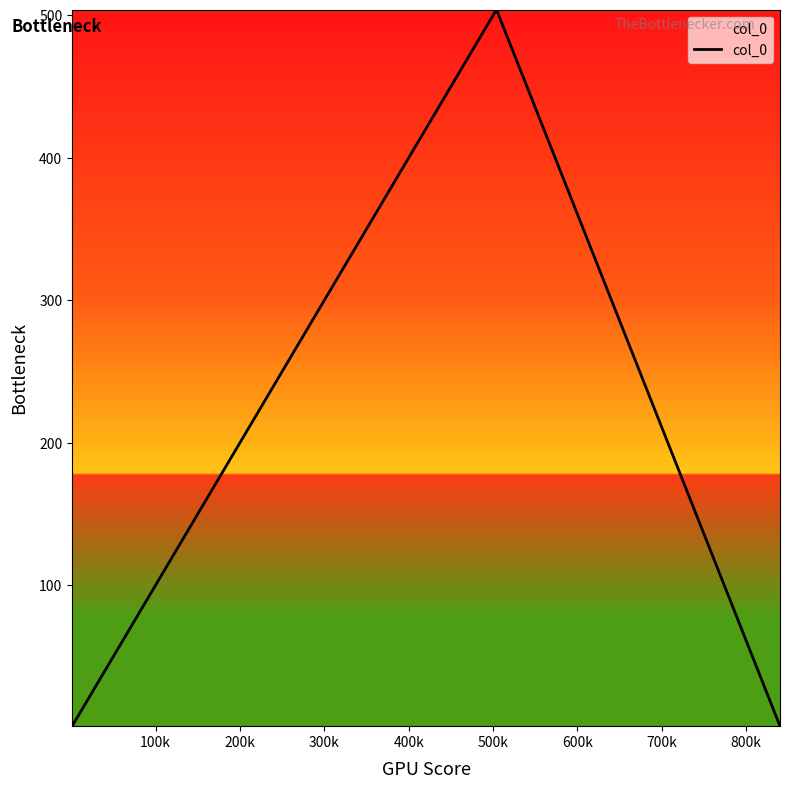

What is the greatest value displayed?

504